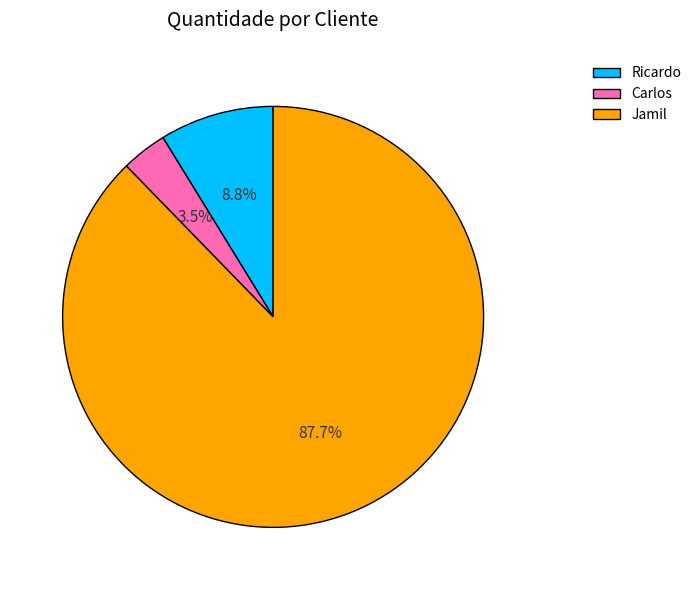

How many slices are in this pie chart?

3